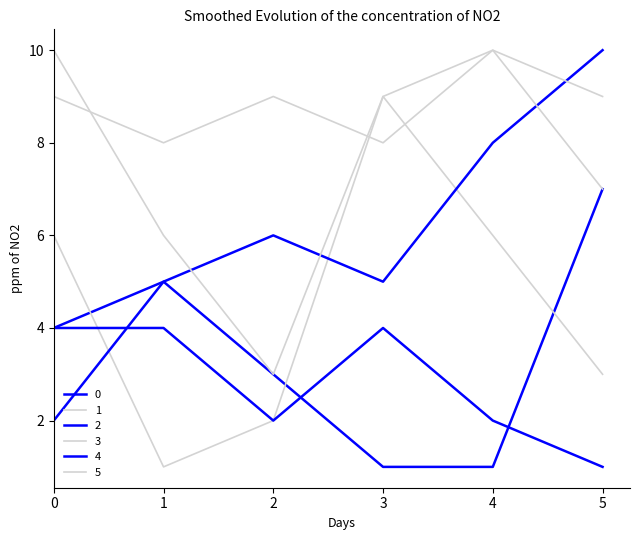

Between which two adjacent categories do 4 and 2 first intersect?

0 and 1